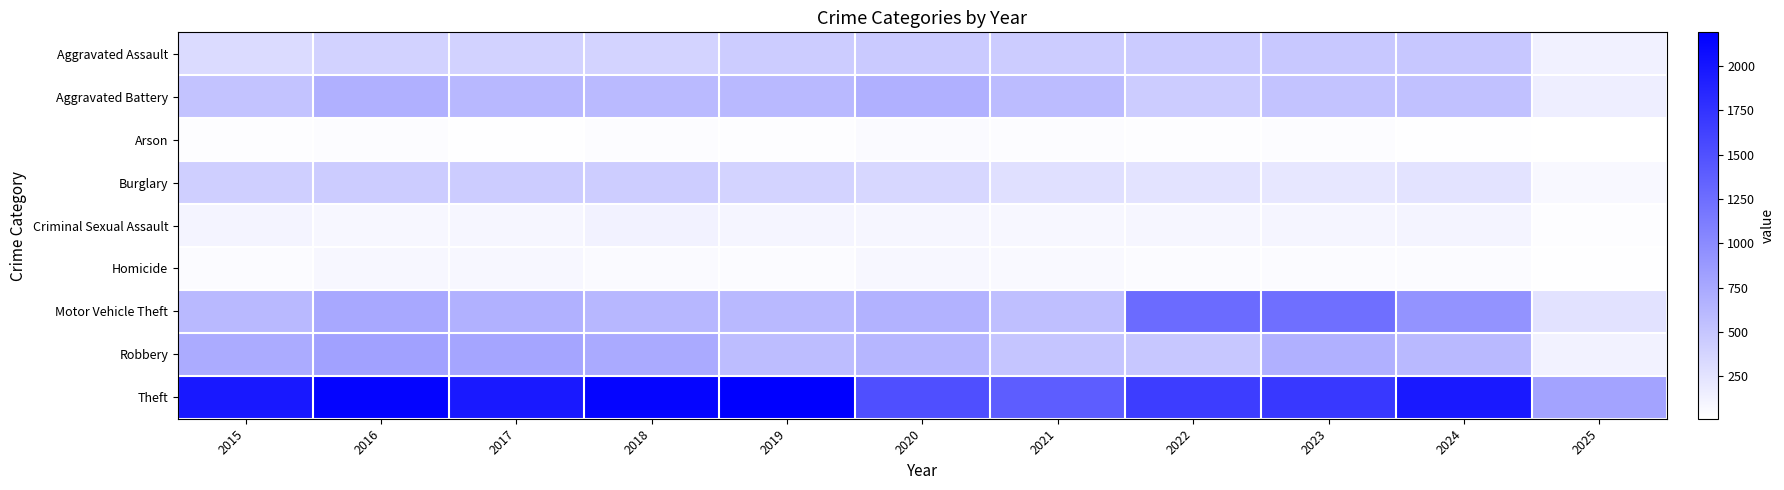

At 2023, list the series in order from smallest to largest.

Arson, Homicide, Criminal Sexual Assault, Burglary, Aggravated Assault, Aggravated Battery, Robbery, Motor Vehicle Theft, Theft